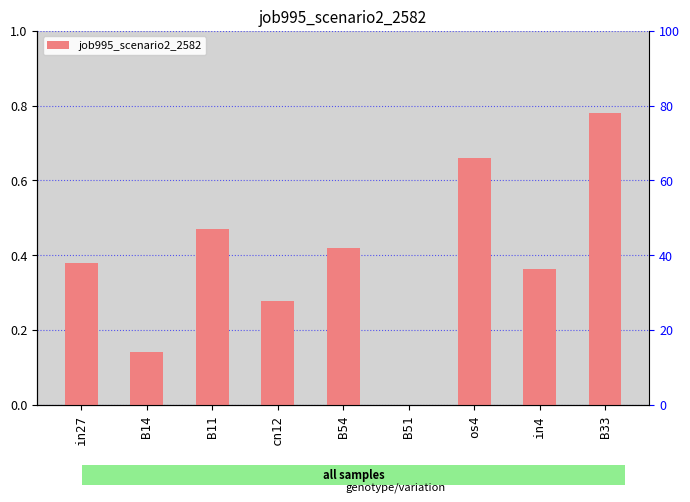

Reading left to right, list all the values displayed in this chart.

0.4	0.1	0.5	0.3	0.4	0.0	0.7	0.4	0.8